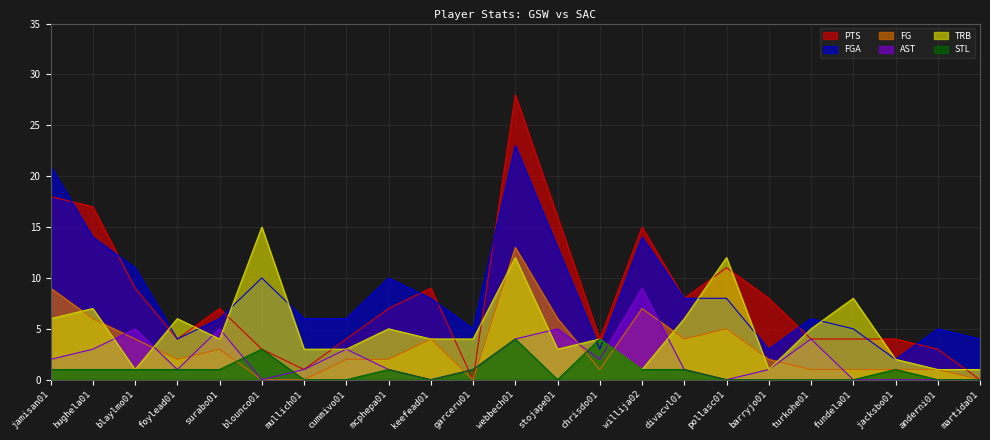

Where is the first local maximum for TRB?

hughela01